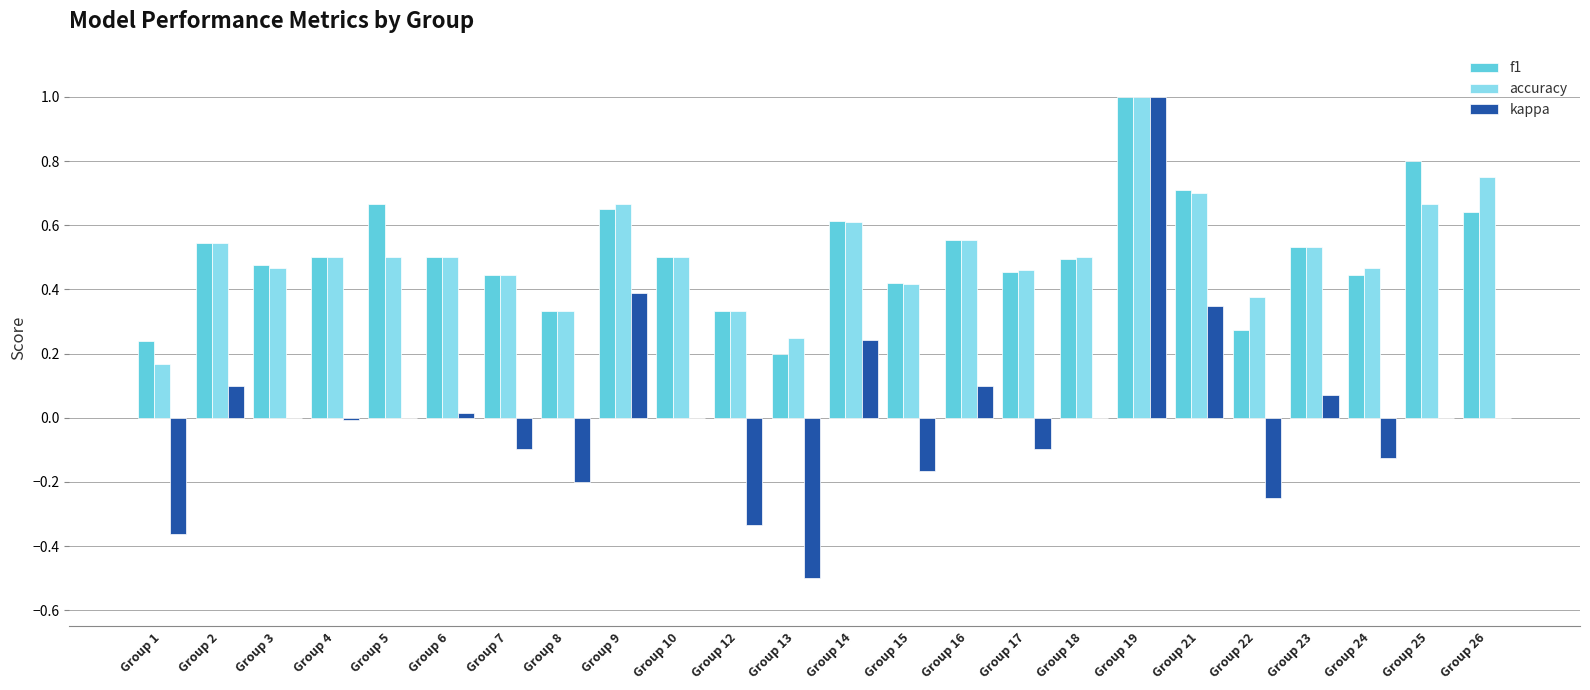

Count the number of data series in this chart.

3